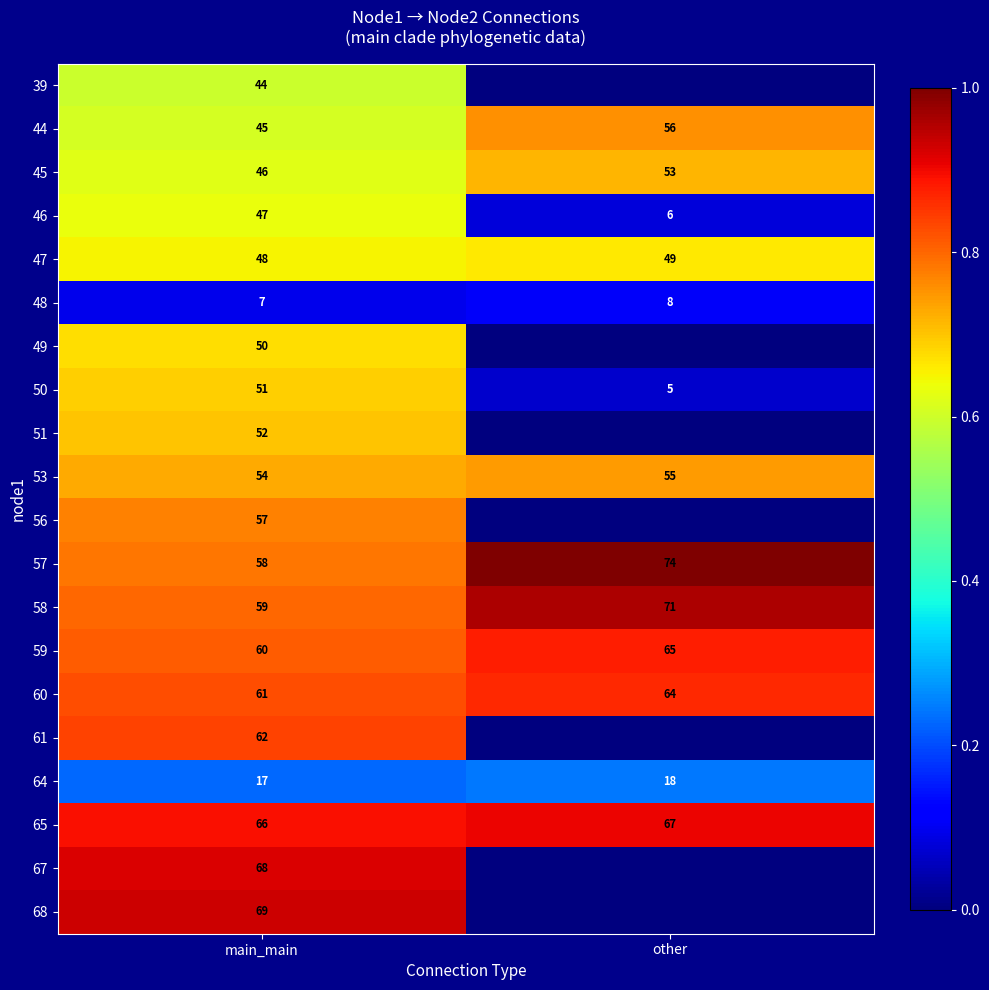

Rank the categories by 45 value from highest to lowest.

other, main_main